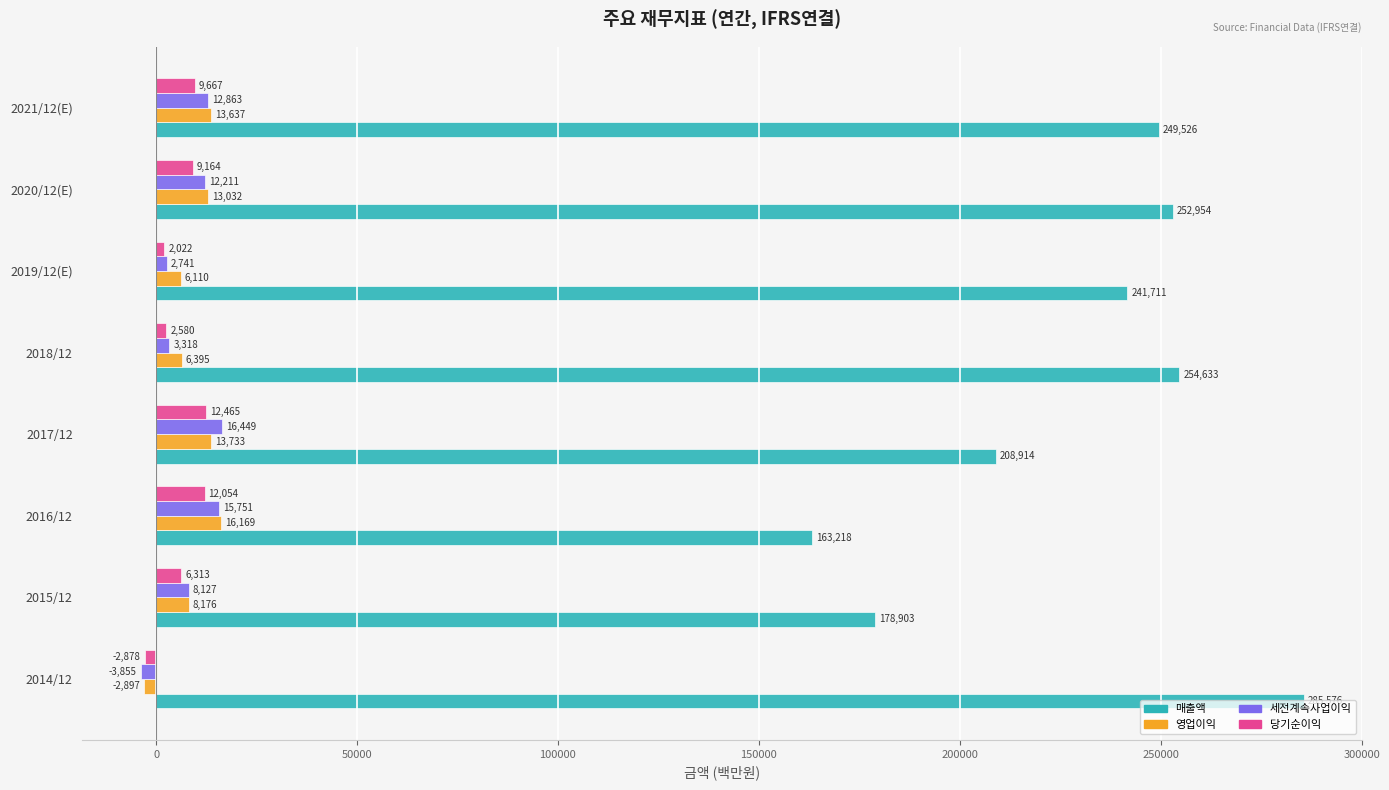

List the series in order of their peak value, lowest first.

당기순이익, 영업이익, 세전계속사업이익, 매출액